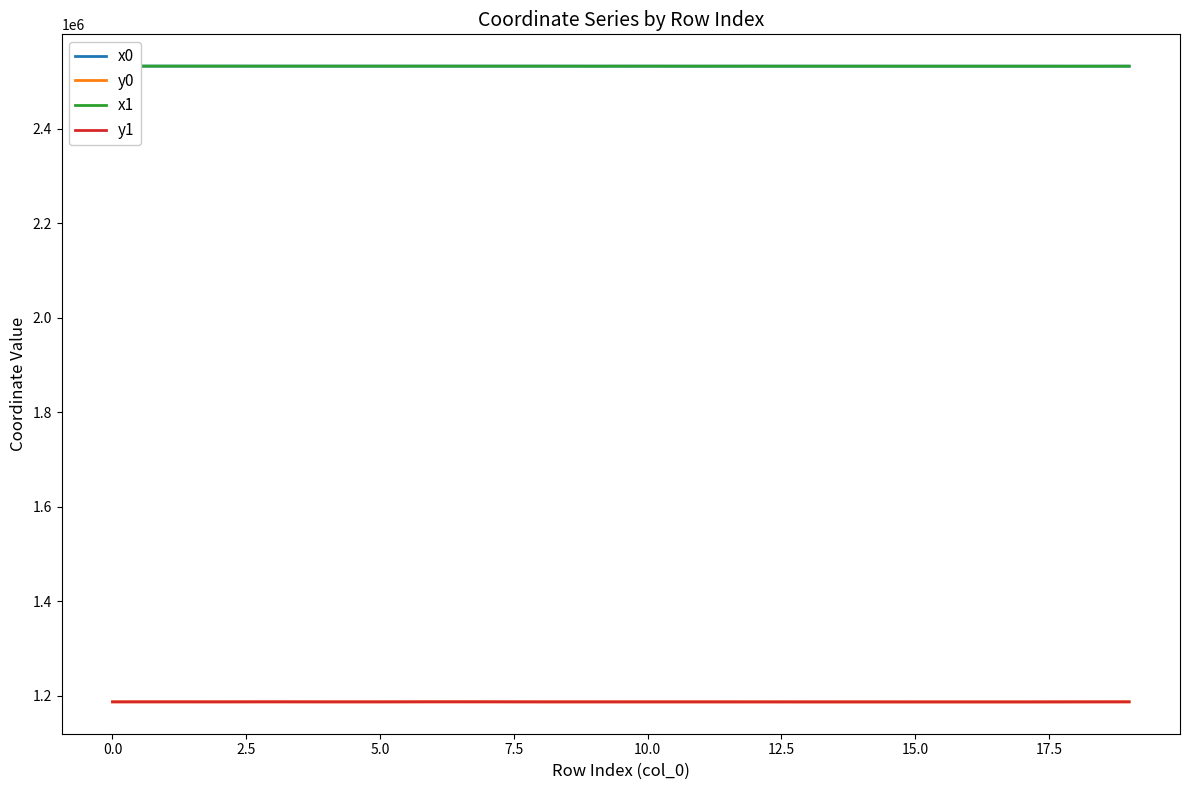

Which series has the largest total across all categories?

x0